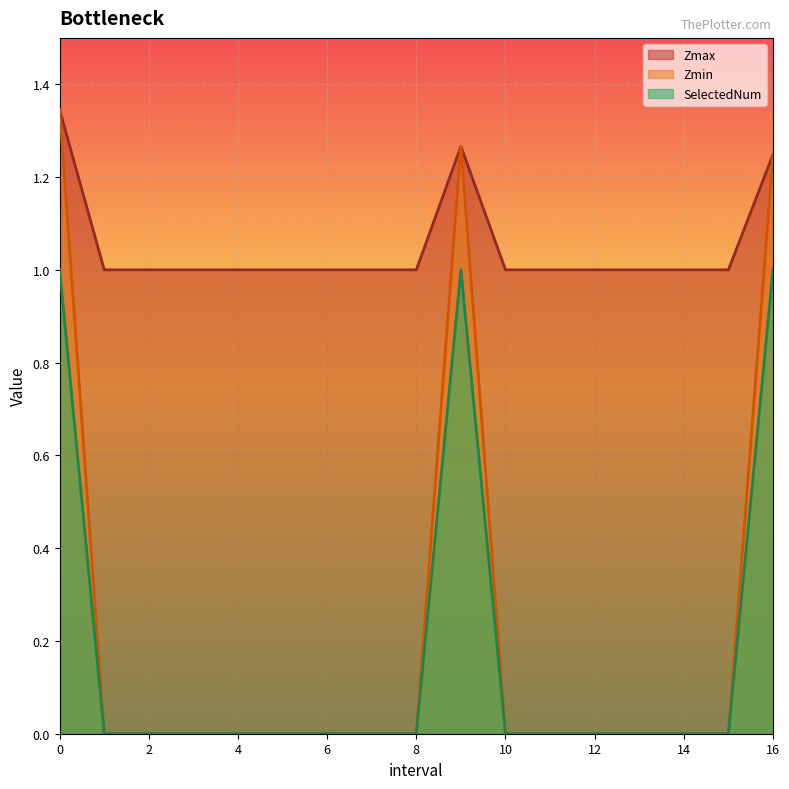

True or false: Zmax and Zmin intersect in this chart.

False